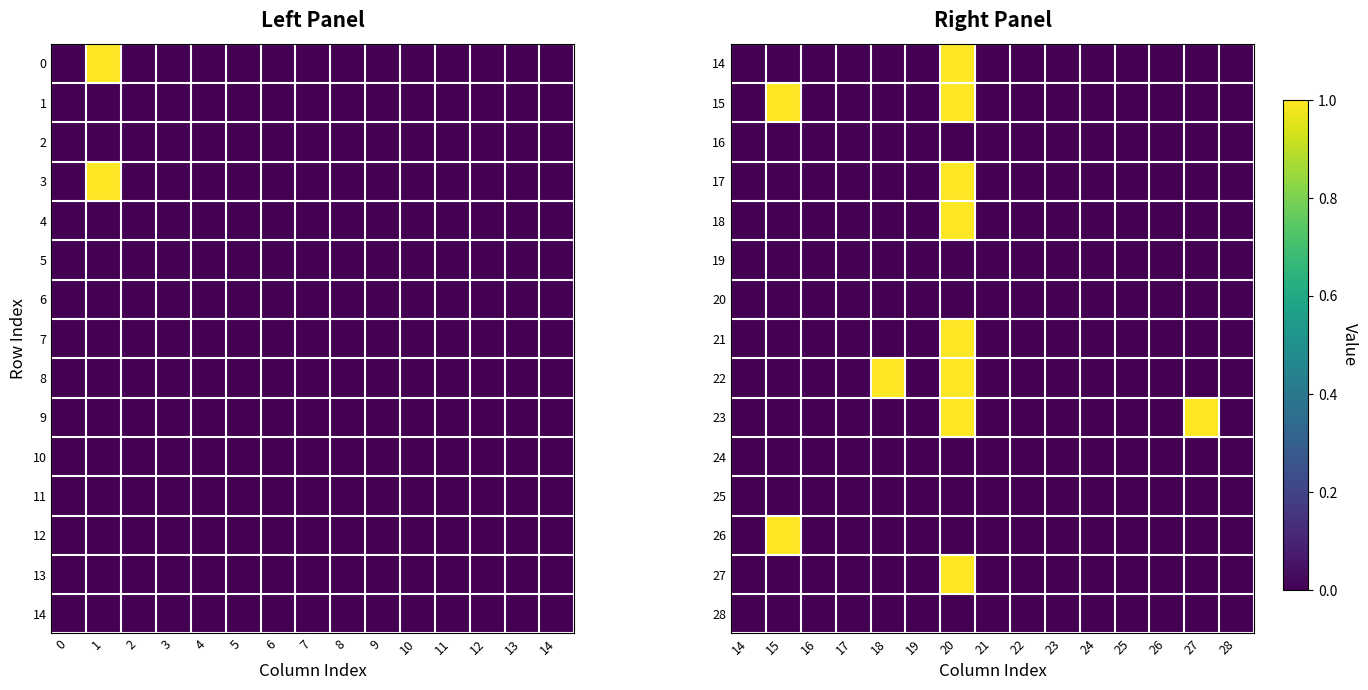

Which series has the widest spread of values?

14